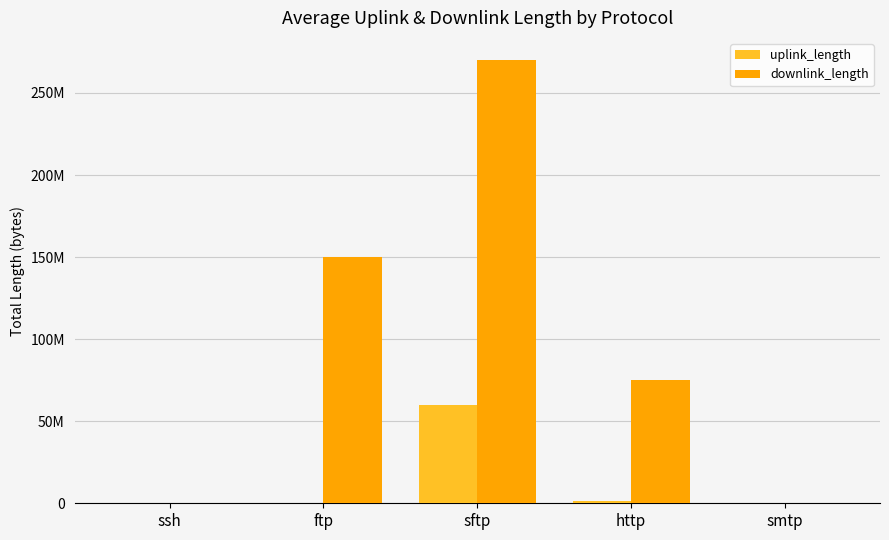

What is the difference between the highest and lowest values at sftp?

210008509